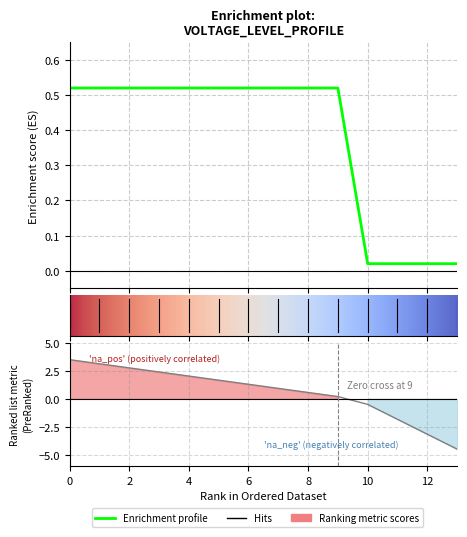

What is the sum of the values at 6 and 0?

1.0